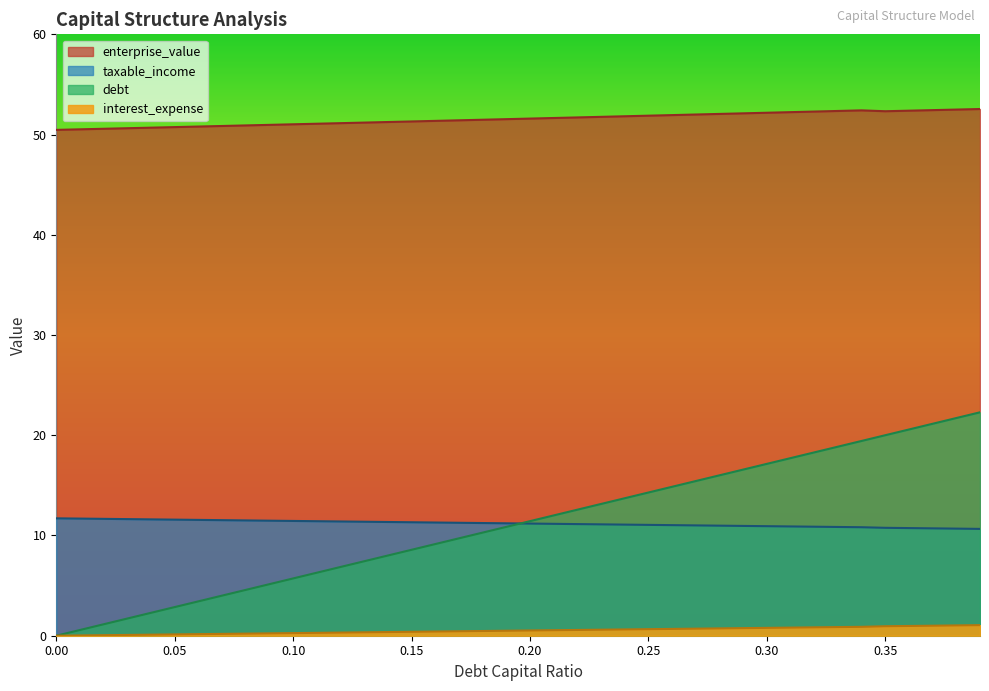

What is the label of the 18th point from the left?

0.17